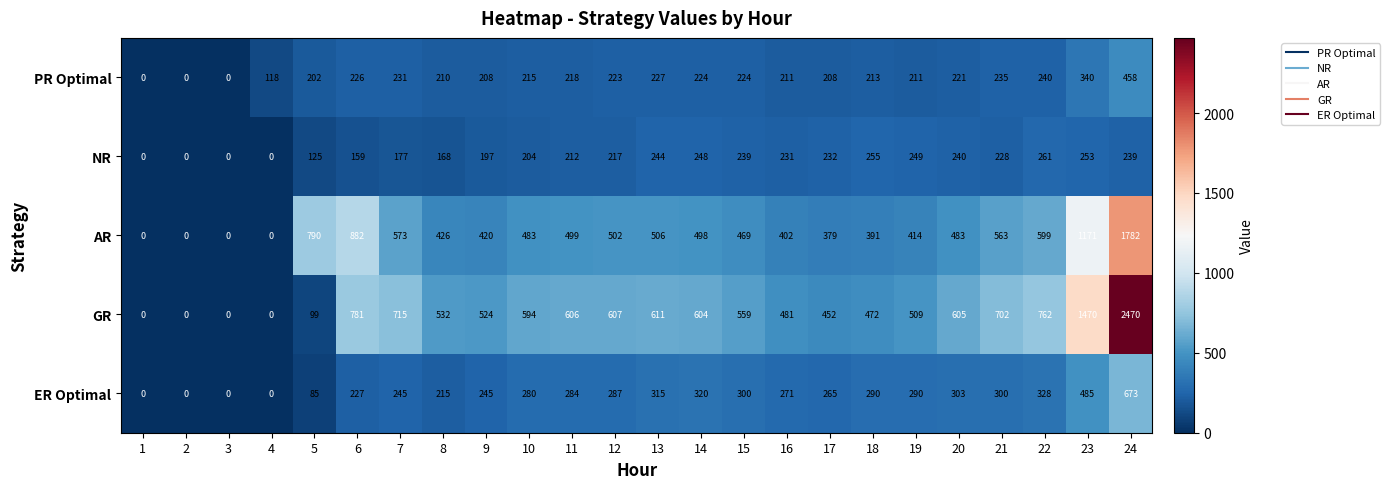

What is the approximate value of AR at 21?

563